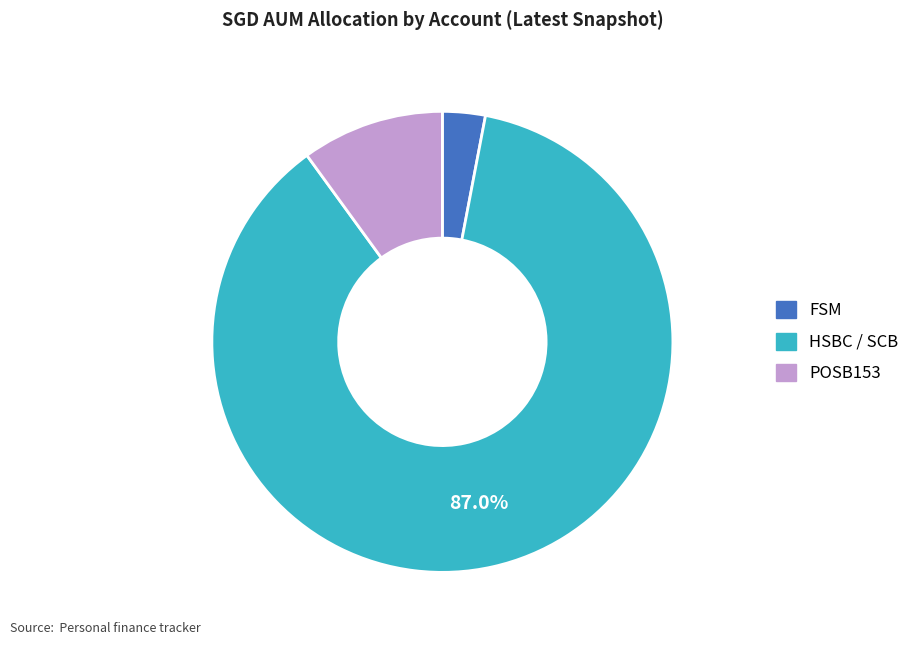

Which slice is the smallest?

FSM